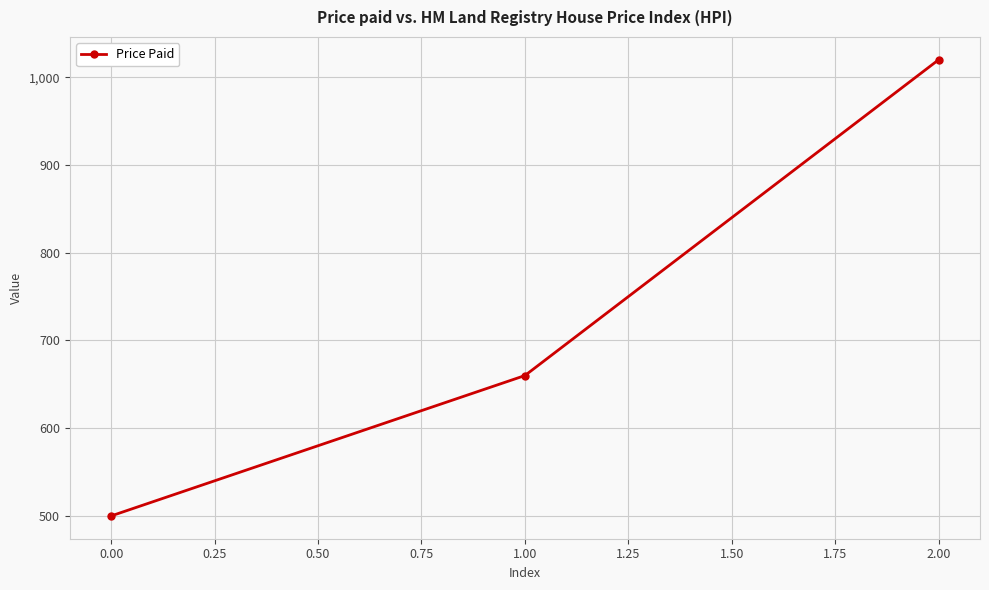

Approximately how many times larger is the value at 1.00 compared to 0.00?

1.3